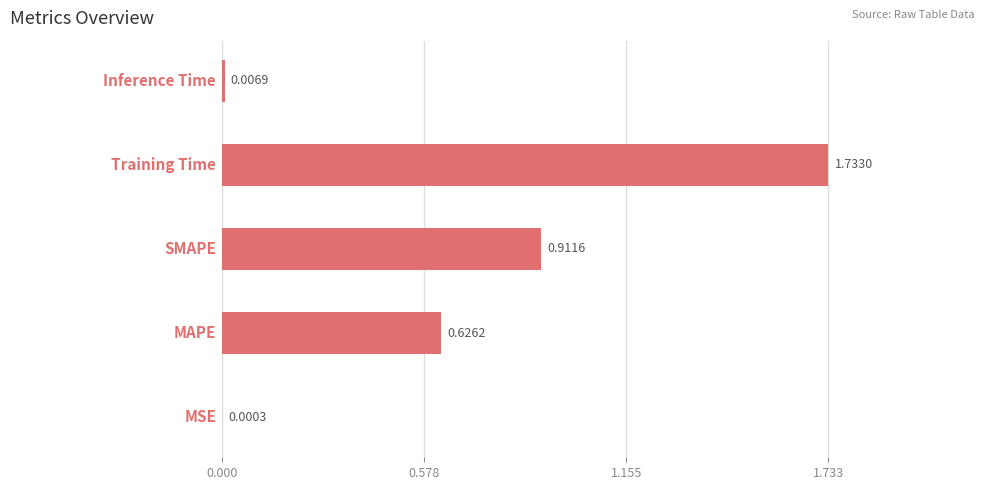

Are the bars horizontal?

Yes